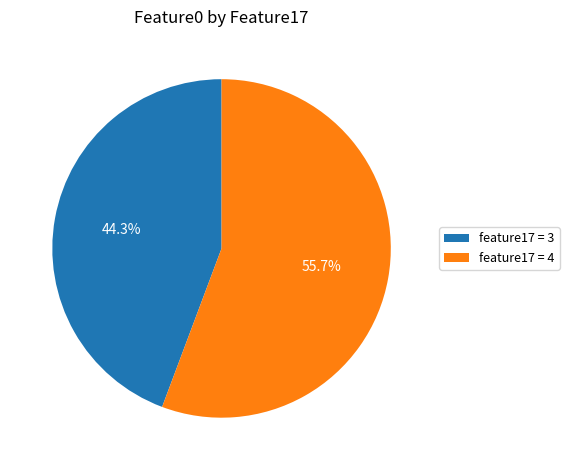

What portion of the pie excludes feature17 = 3?

55.7%